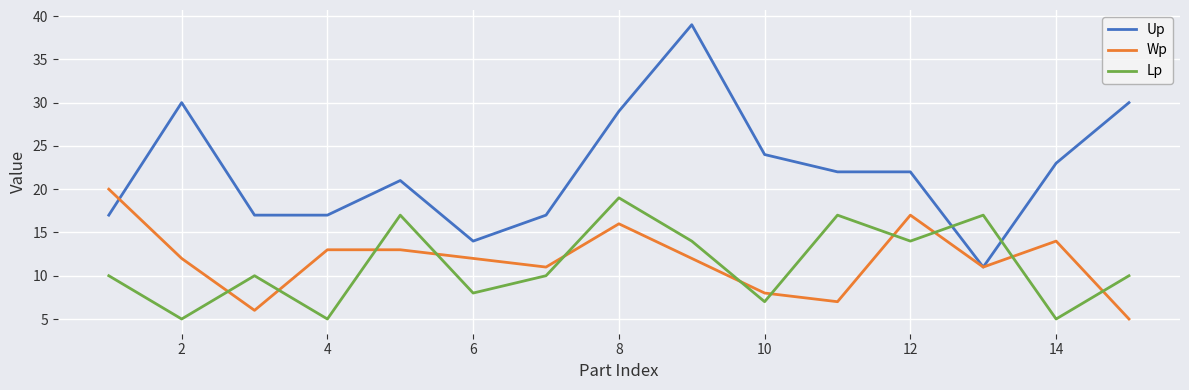

Which series has the largest total across all categories?

Up